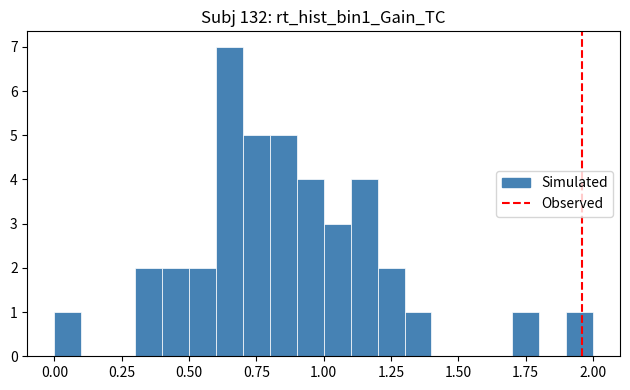

Around what value on the x-axis is the tallest bar? Give the approximate position of its centre, as read against the axis.

0.65